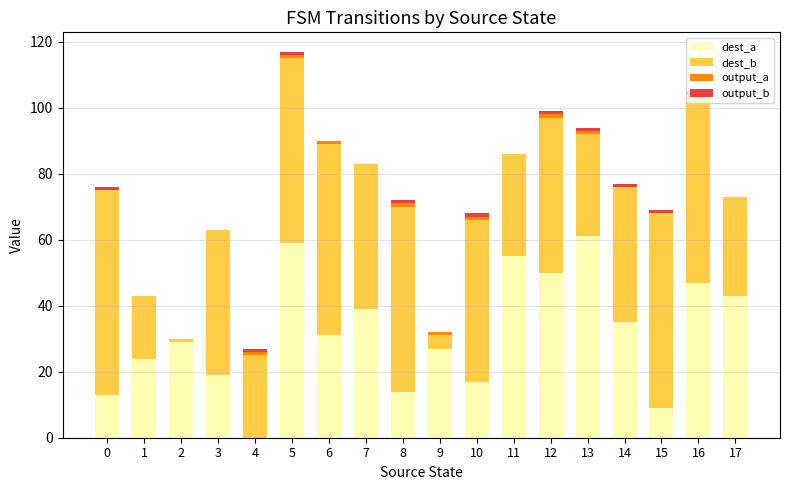

At which category is the sum across all series the highest?

5